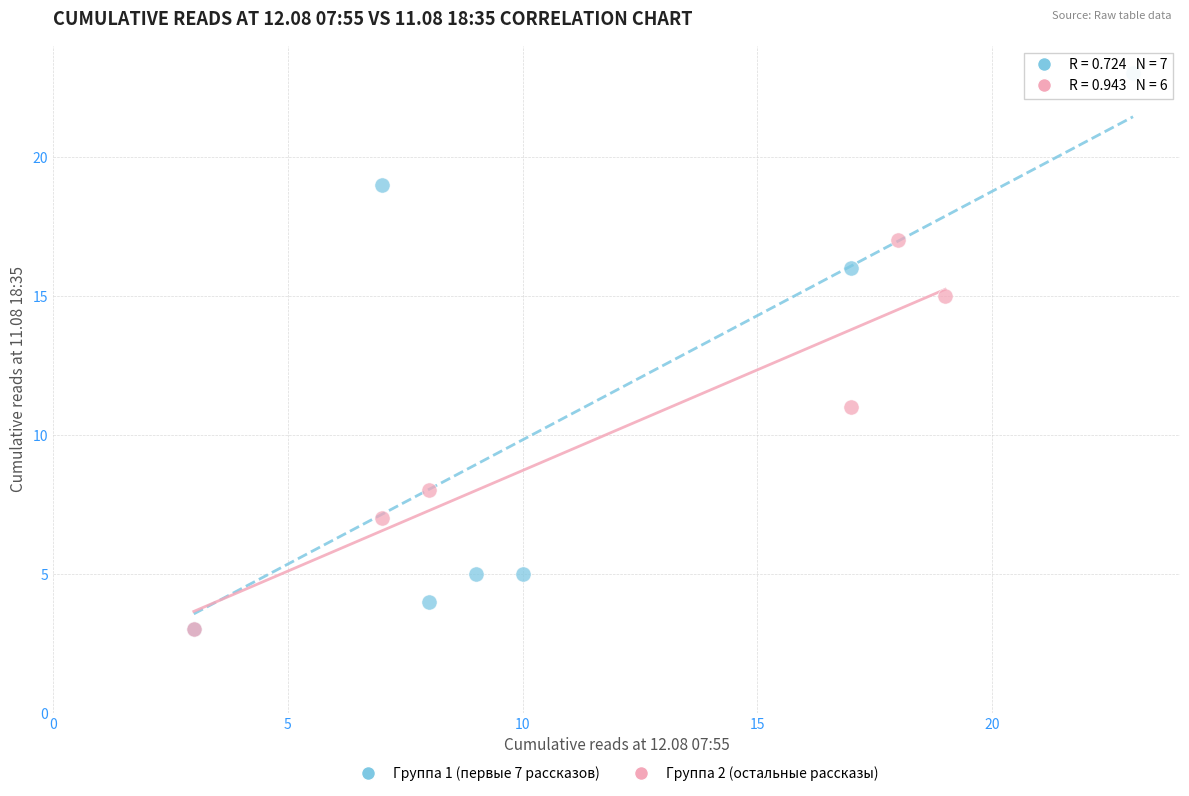

Which series has the largest Y range (max minus min)?

Группа 1 (первые 7 рассказов)